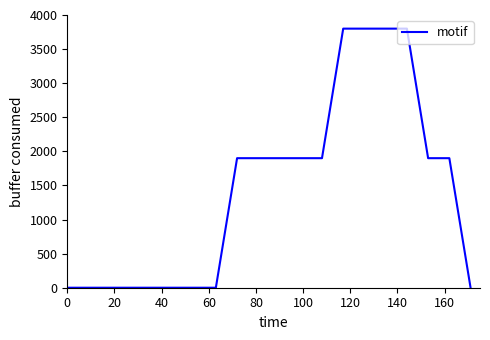

Count the number of categories in the chart.

20